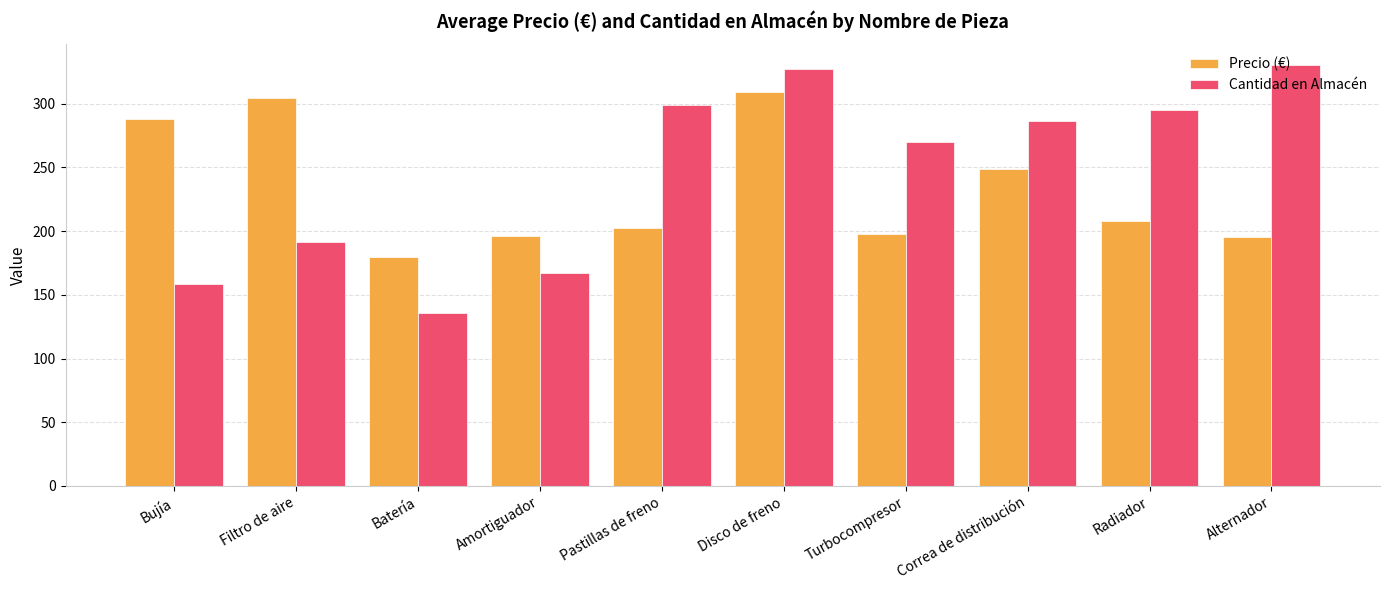

Which category has the lowest value in the Cantidad en Almacén series?

Batería